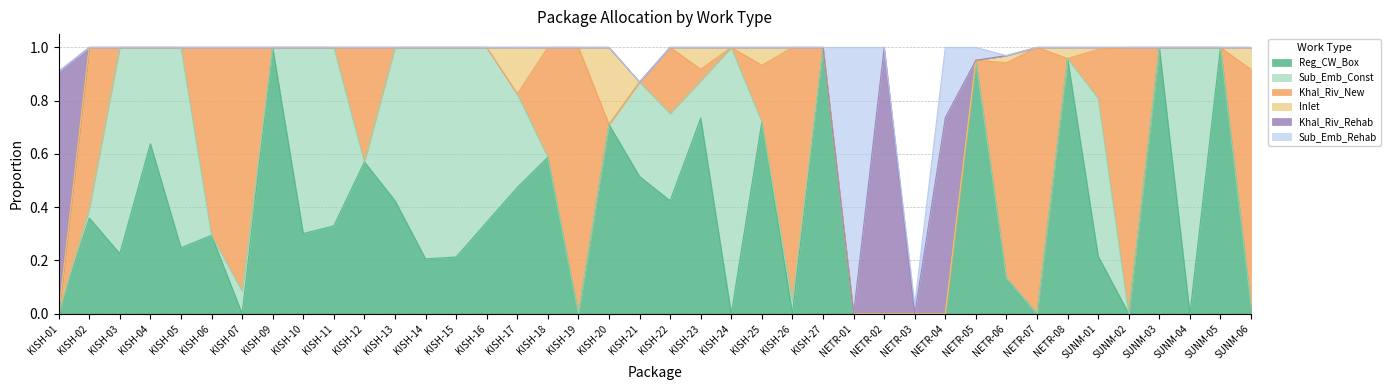

Which has a higher value, KISH-02 or KISH-01?

KISH-02